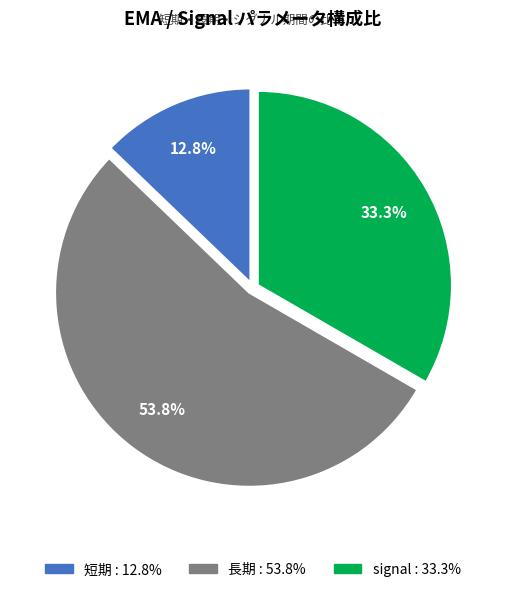

Rank the categories by value from highest to lowest.

長期, signal, 短期